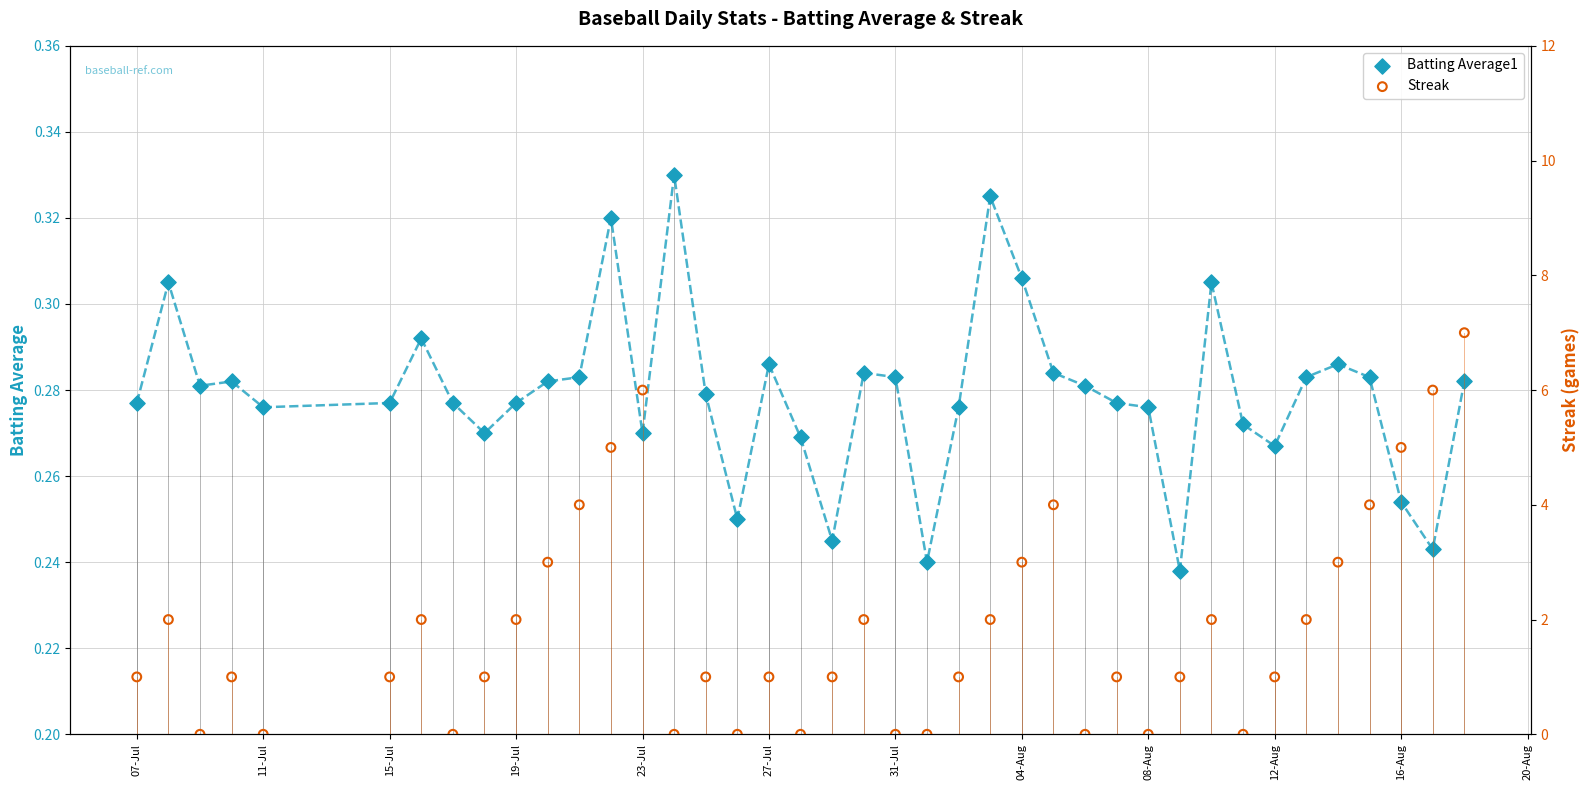

Which series has the widest spread of Y values?

Streak